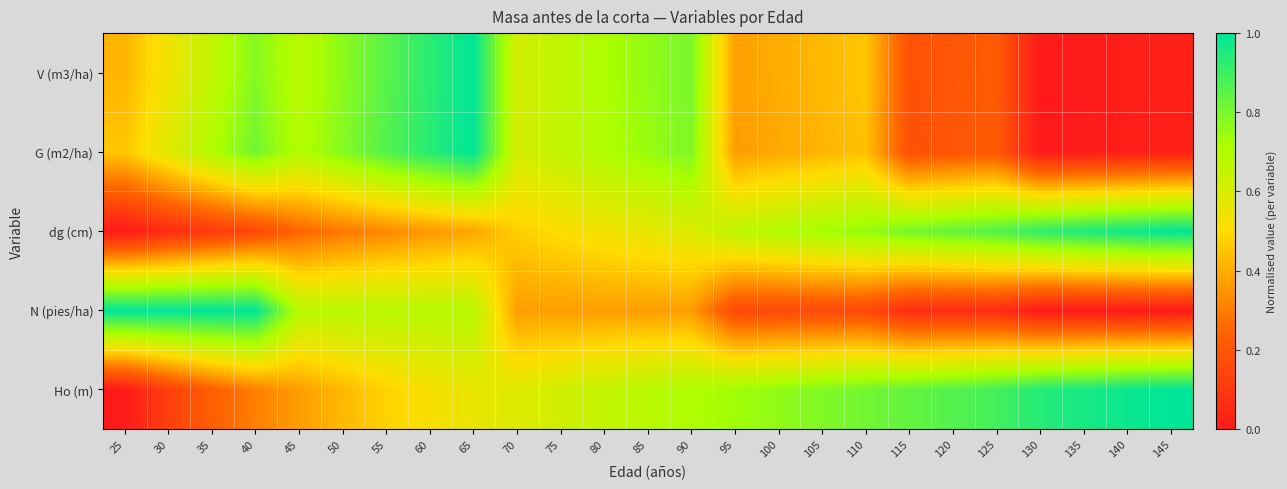

Reading left to right, transcribe all the data shown in this chart.

Ho (m): 25=0.0	30=0.1	35=0.2	40=0.3	45=0.4	50=0.4	55=0.5	60=0.5	65=0.6	70=0.6	75=0.6	80=0.7	85=0.7	90=0.7	95=0.7	100=0.8	105=0.8	110=0.8	115=0.8	120=0.9	125=0.9	130=0.9	135=1.0	140=1.0	145=1.0
N (pies/ha): 25=1.0	30=1.0	35=1.0	40=1.0	45=0.7	50=0.7	55=0.7	60=0.7	65=0.7	70=0.4	75=0.4	80=0.4	85=0.4	90=0.4	95=0.2	100=0.2	105=0.2	110=0.2	115=0.1	120=0.1	125=0.1	130=0.0	135=0.0	140=0.0	145=0.0
dg (cm): 25=0.0	30=0.1	35=0.1	40=0.2	45=0.2	50=0.3	55=0.3	60=0.4	65=0.4	70=0.5	75=0.5	80=0.5	85=0.6	90=0.6	95=0.7	100=0.7	105=0.7	110=0.8	115=0.8	120=0.8	125=0.9	130=0.9	135=0.9	140=1.0	145=1.0
G (m2/ha): 25=0.5	30=0.6	35=0.7	40=0.8	45=0.7	50=0.8	55=0.9	60=0.9	65=1.0	70=0.6	75=0.7	80=0.7	85=0.7	90=0.8	95=0.4	100=0.4	105=0.4	110=0.4	115=0.2	120=0.2	125=0.2	130=0.0	135=0.0	140=0.0	145=0.0
V (m3/ha): 25=0.4	30=0.5	35=0.7	40=0.8	45=0.7	50=0.8	55=0.9	60=0.9	65=1.0	70=0.6	75=0.7	80=0.7	85=0.8	90=0.8	95=0.4	100=0.4	105=0.4	110=0.5	115=0.2	120=0.2	125=0.2	130=0.0	135=0.0	140=0.0	145=0.0